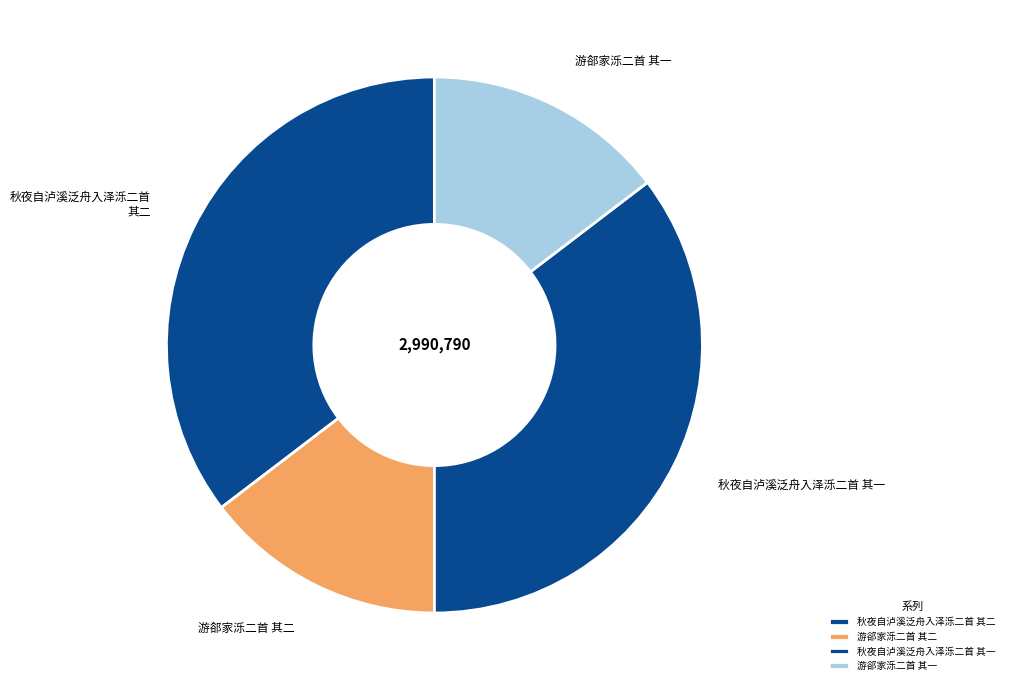

Between 游郤家泺二首 其一 and 秋夜自泸溪泛舟入泽泺二首 其一, which is larger?

秋夜自泸溪泛舟入泽泺二首 其一